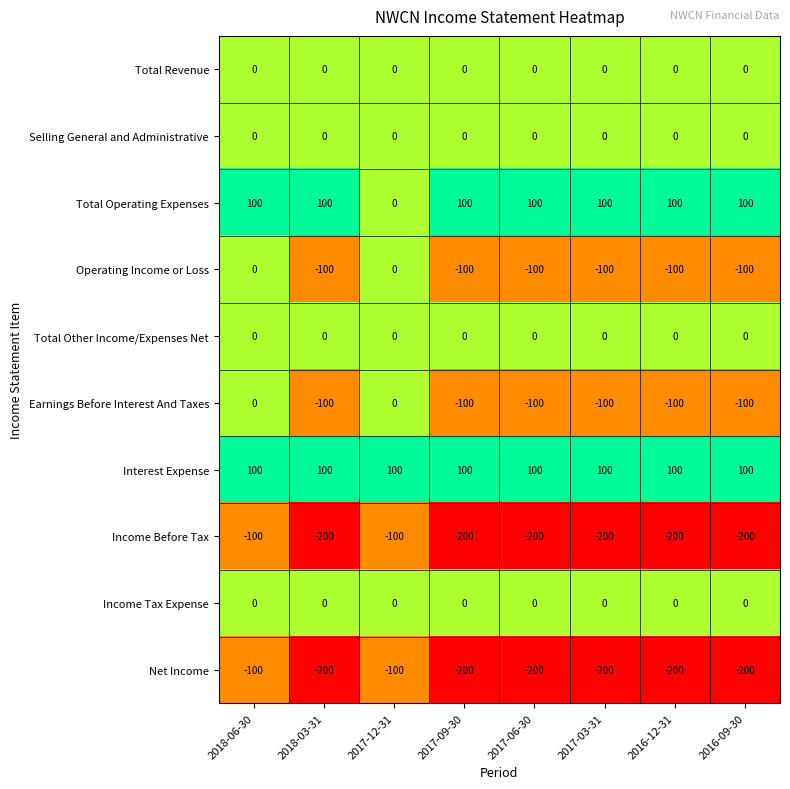

What is the sum of all Total Operating Expenses values?

700